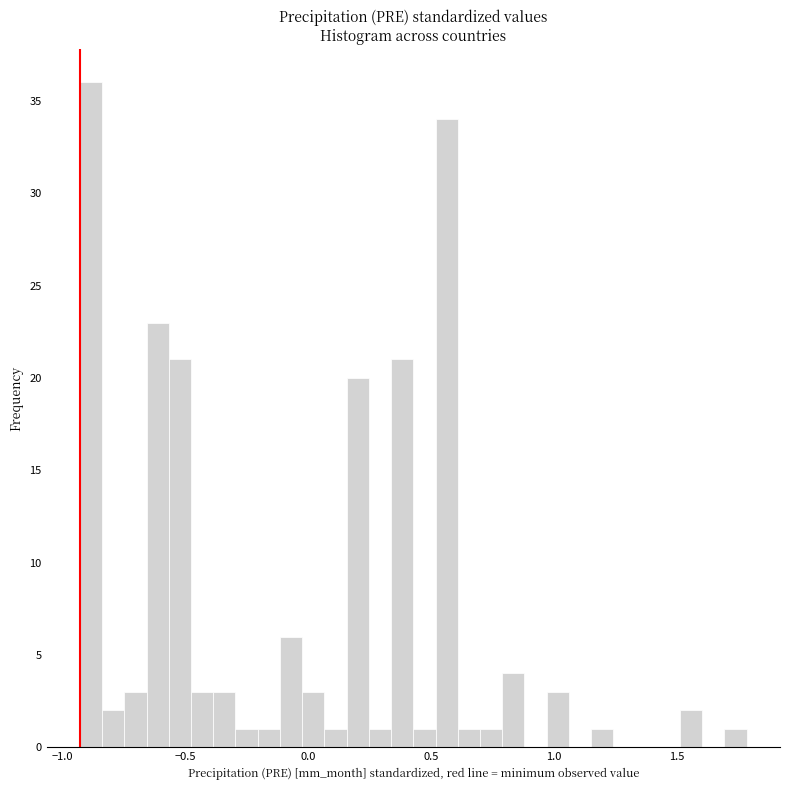

Read against the x-axis, roughly where is the centre of the tallest bar?

-0.90